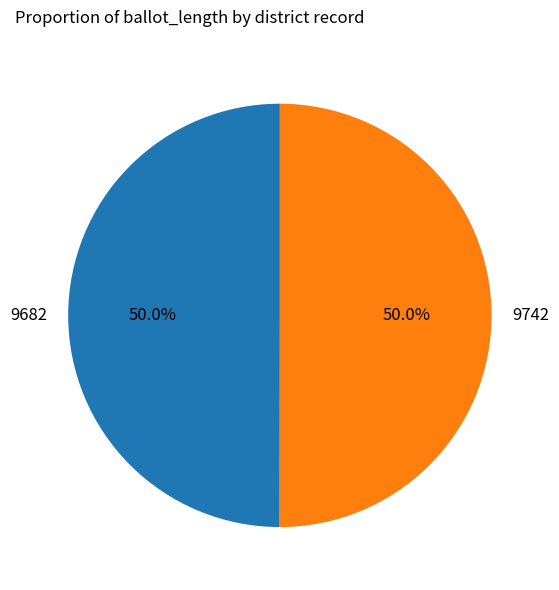

What is the total percentage of 9742 and 9682?

100.0%